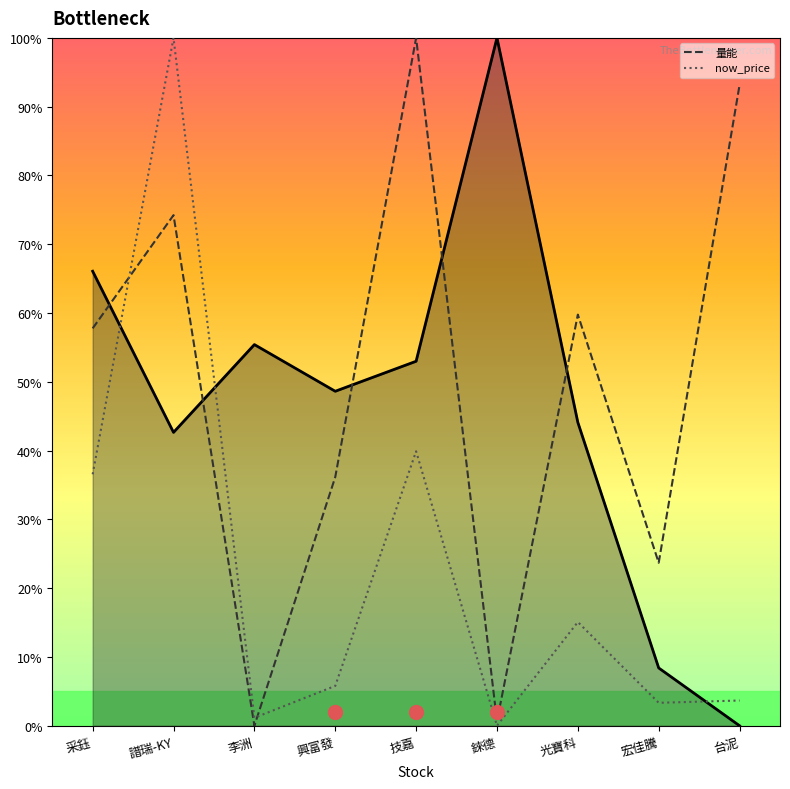

Does the chart display data point markers on the line(s)?

No